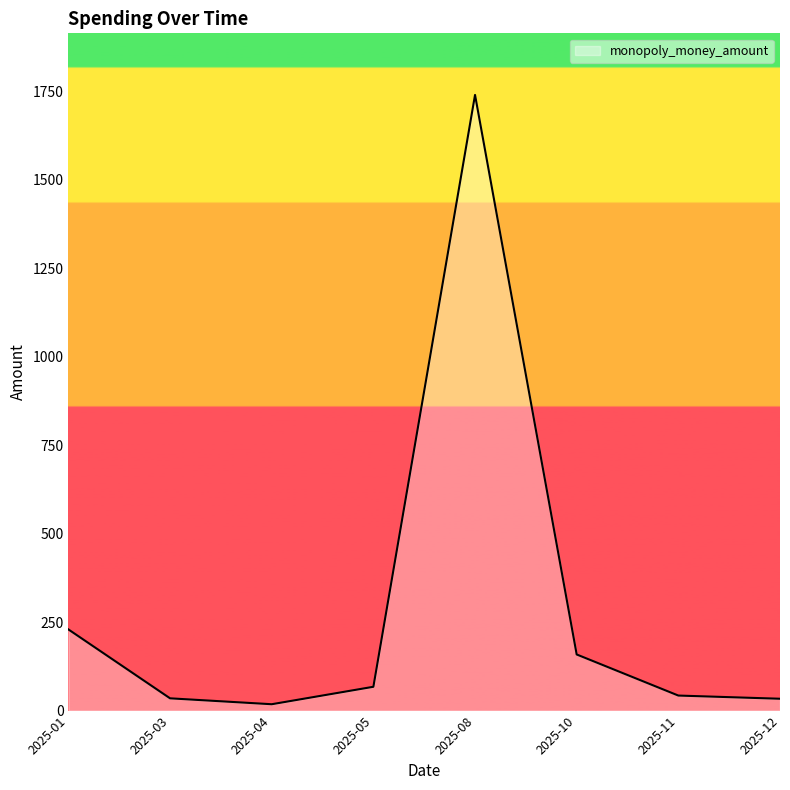

Which has a higher value, 2025-08 or 2025-05?

2025-08